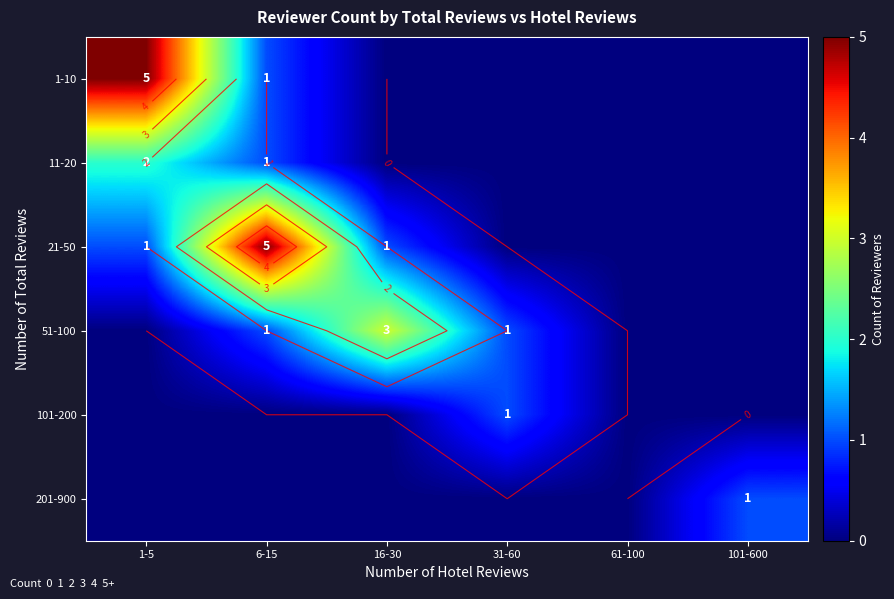

What is the total value across all series at 16-30?

4